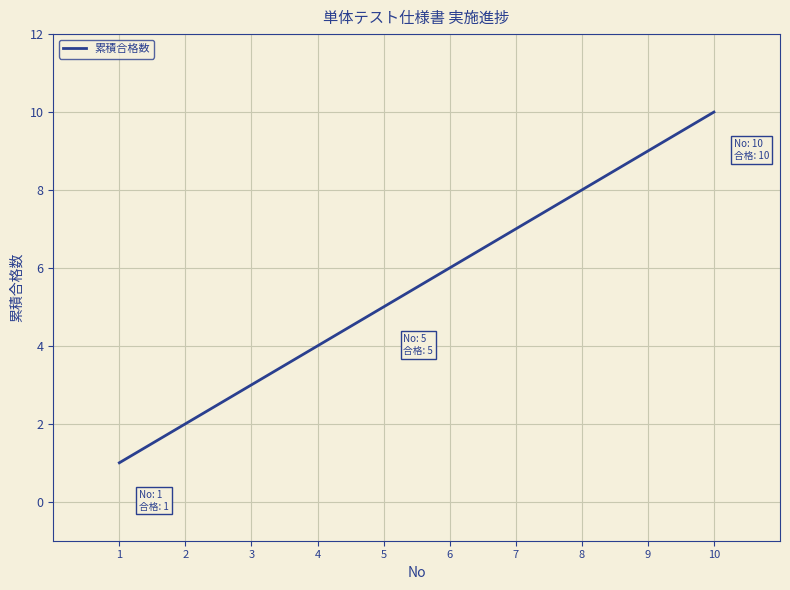

Reading left to right, extract all data points from this chart.

1	2	3	4	5	6	7	8	9	10